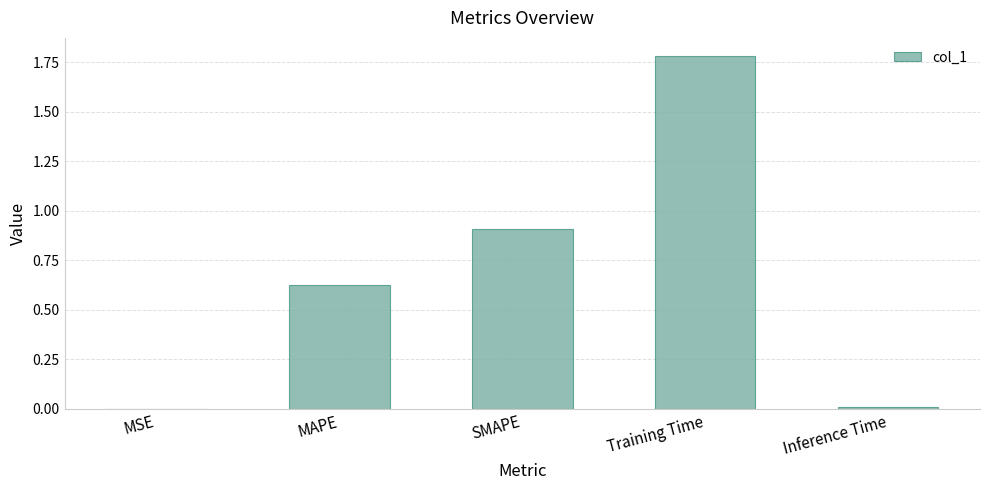

How many data points does each series have?

5